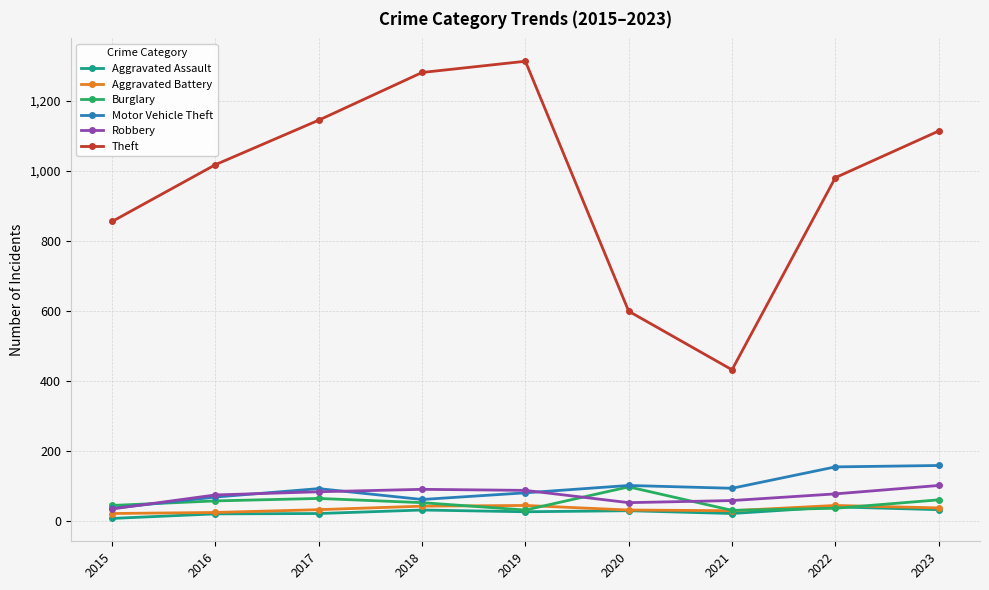

What is the sum of the Theft values at 2019 and 2023?

2425